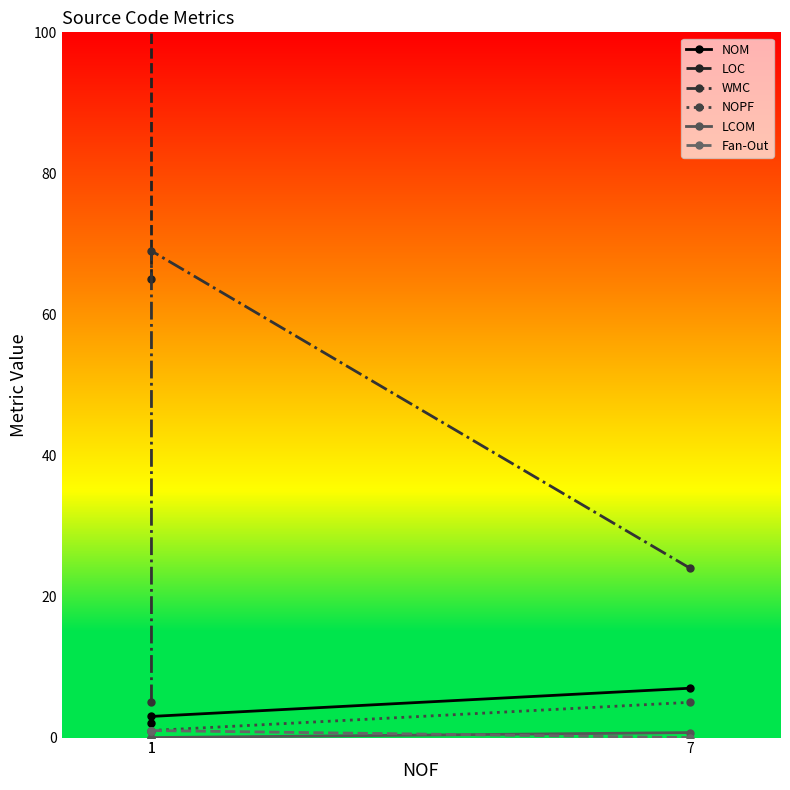

Which label corresponds to the smallest value in the chart?

1